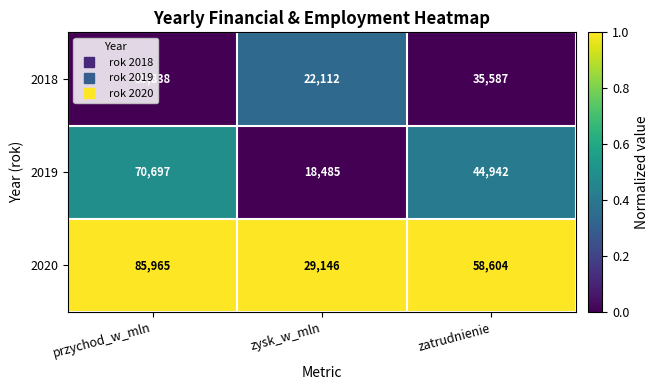

What is the spread (max minus min) of values at przychod_w_mln?

30127